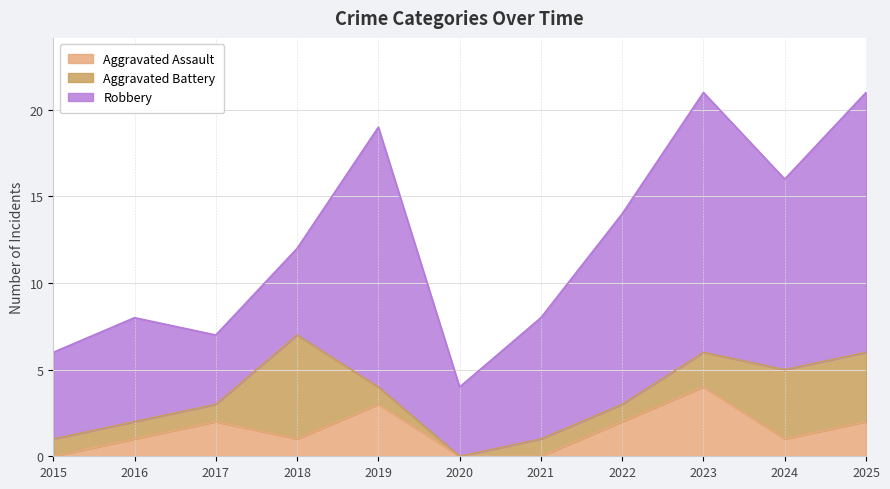

Is the value of Aggravated Assault at 2022 greater than the value of Robbery at 2016?

No